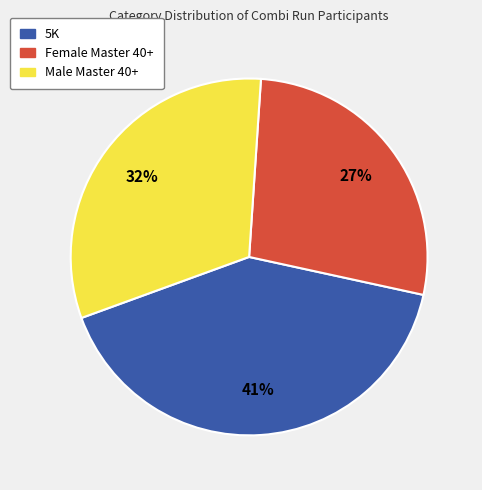

How many segments does this pie chart have?

3